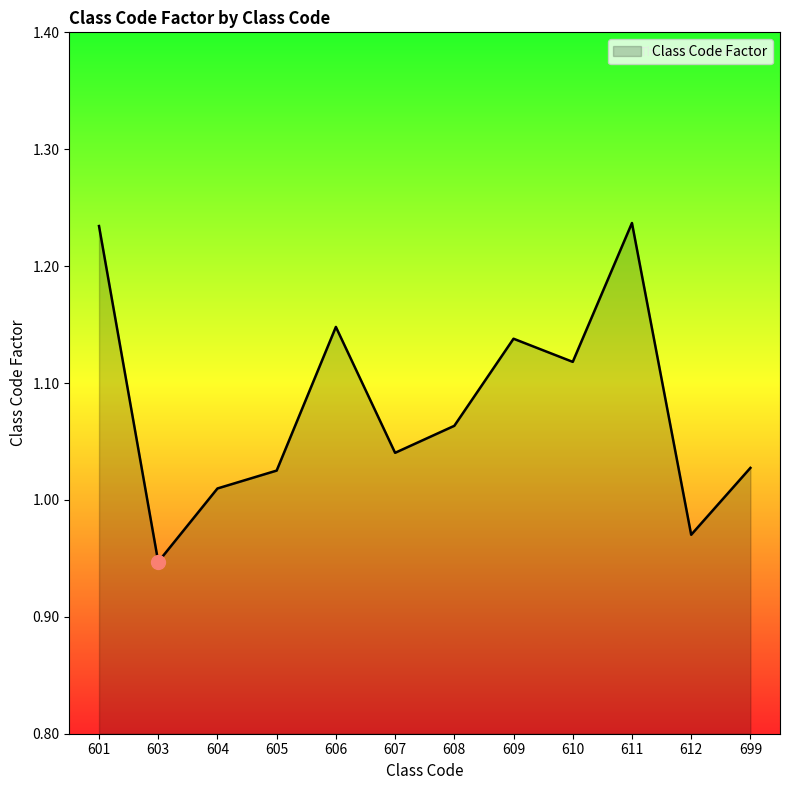

The chart shows a value of 1.8 at 610. True or false?

False